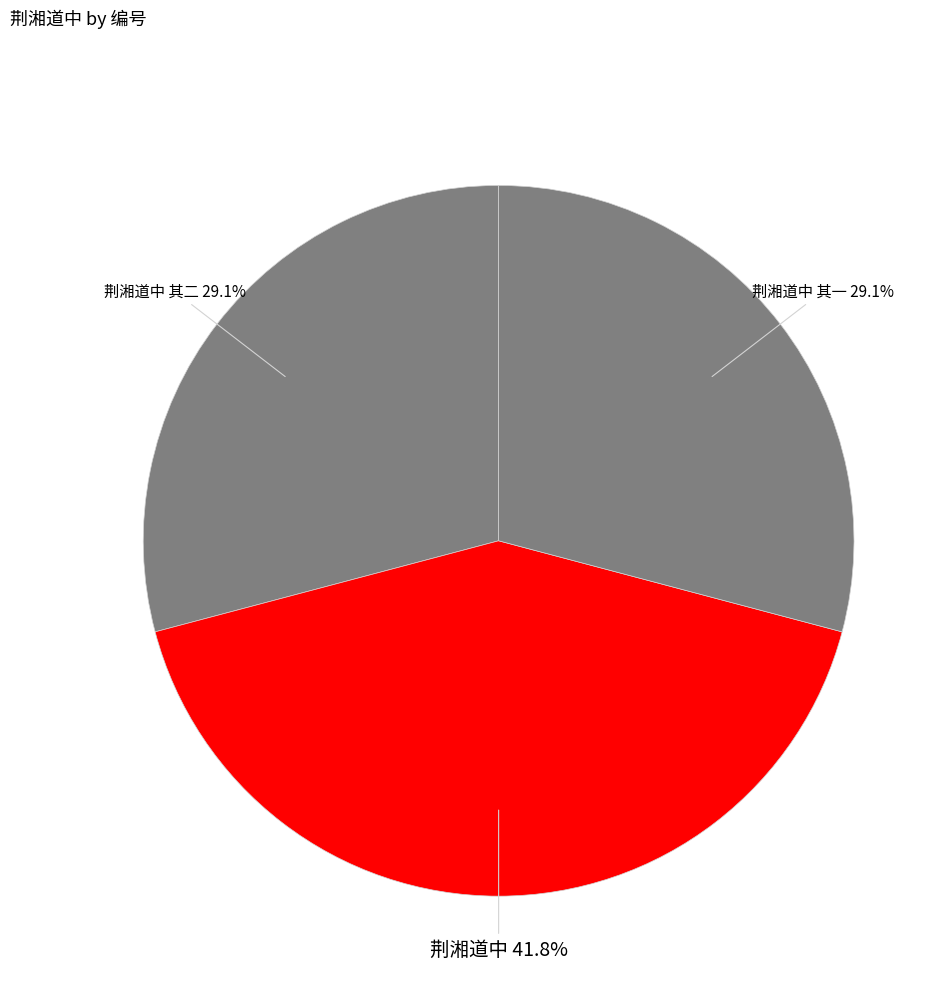

Combined, what portion of the pie is 荆湘道中 其一 and 荆湘道中?

70.9%